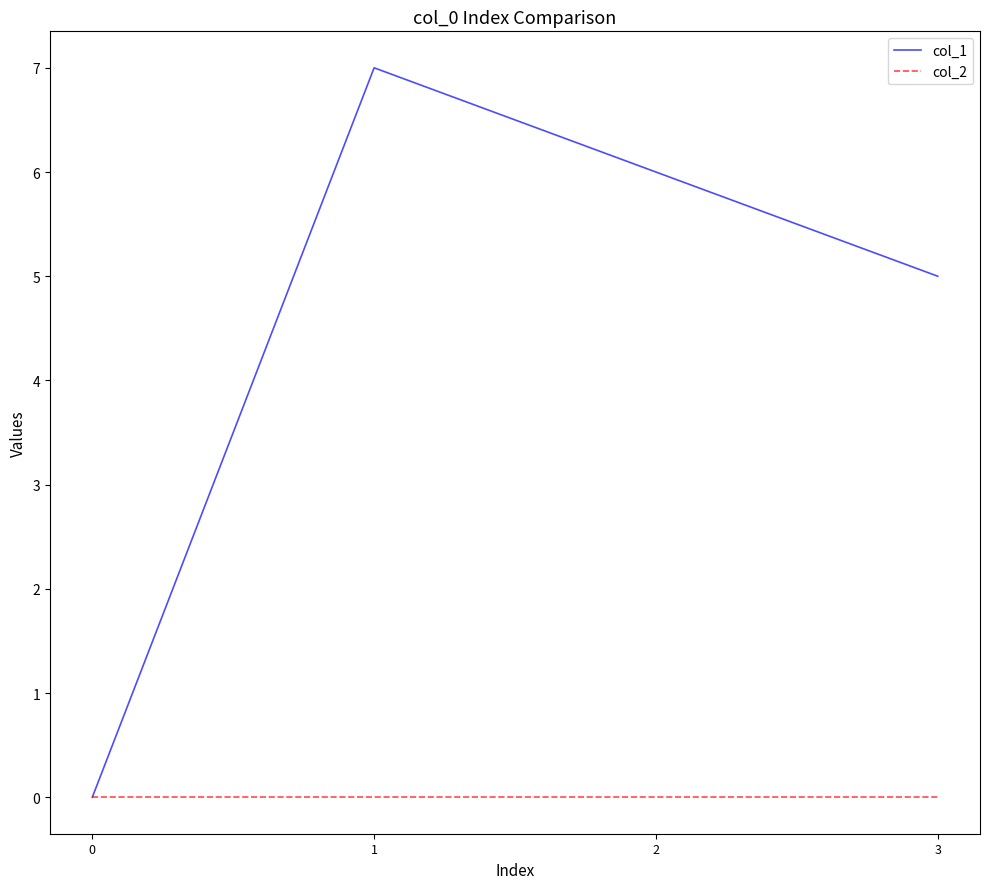

List the series in order of their overall mean, lowest first.

col_2, col_1